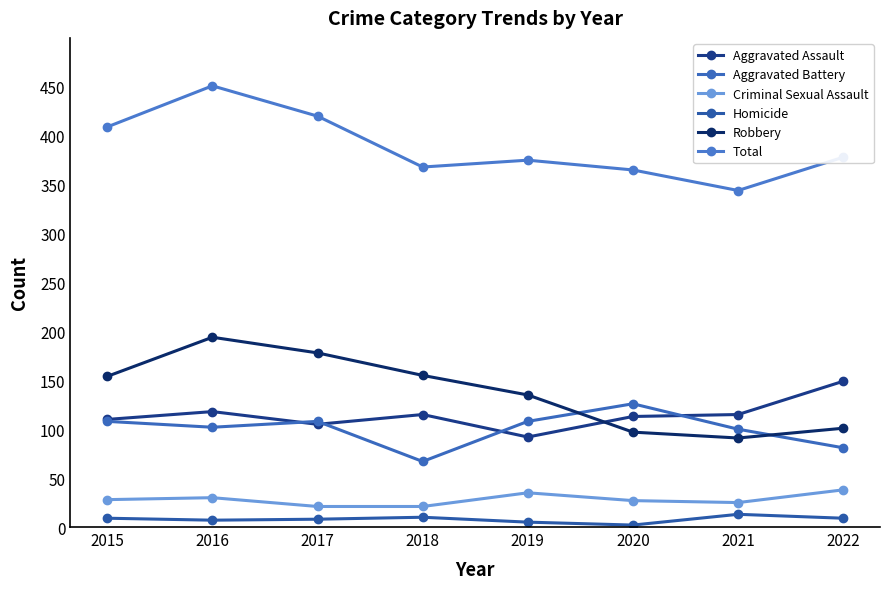

How many lines are shown in the chart?

6